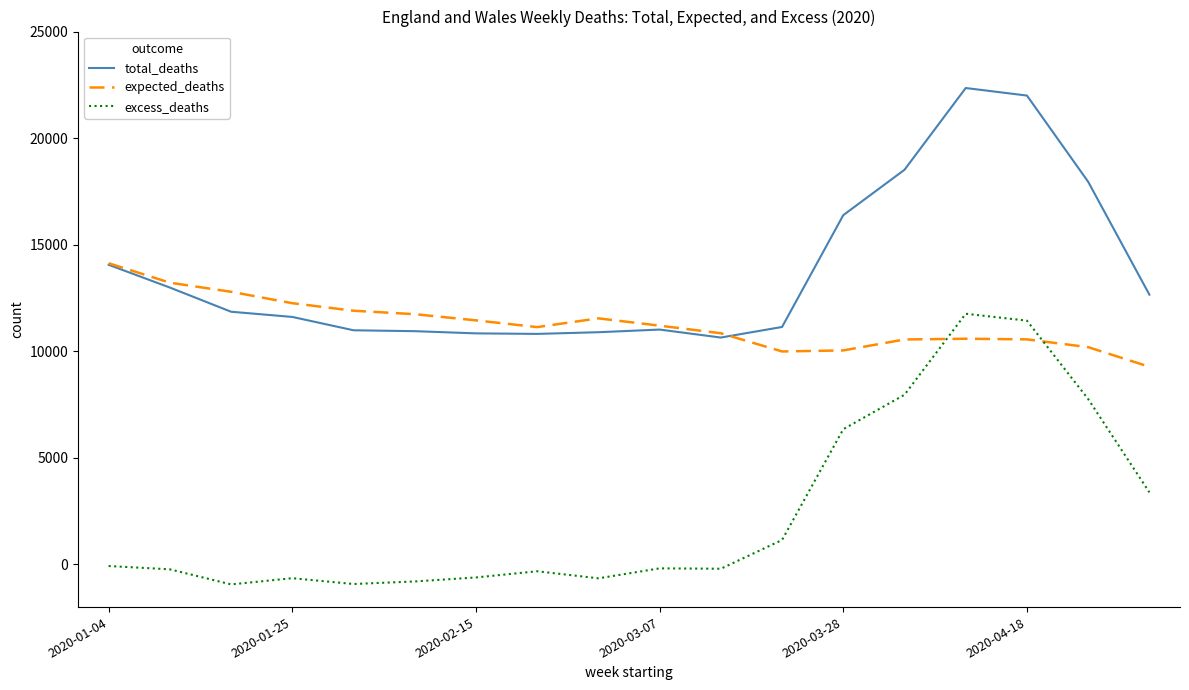

Count the number of categories in the chart.

18